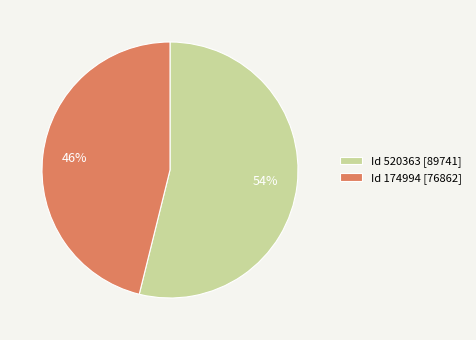

Combined, do Id 520363 [89741] and Id 174994 [76862] account for over 50%?

Yes